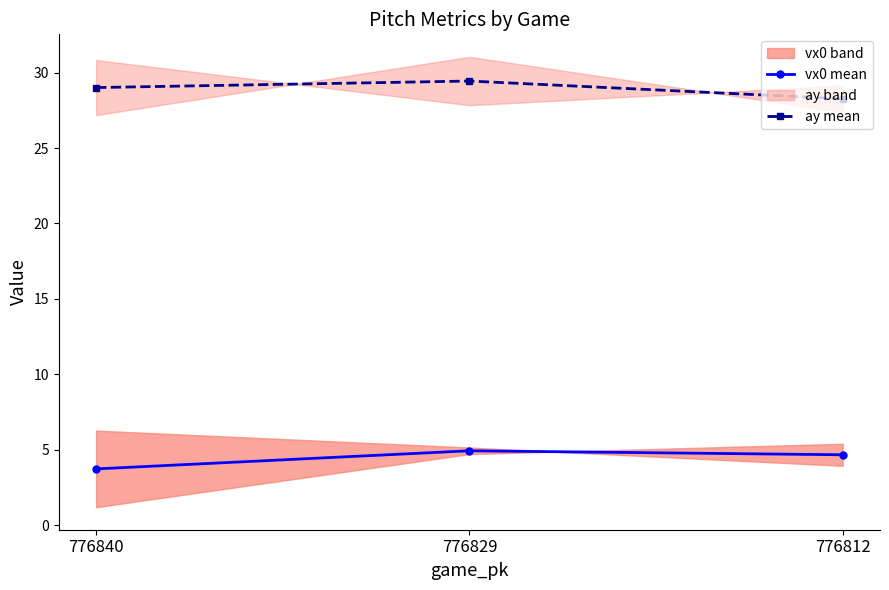

Reading right to left, list all the values displayed in this chart.

vx0 mean: 776812=4.7	776829=4.9	776840=3.7
ay mean: 776812=28.3	776829=29.4	776840=29.0